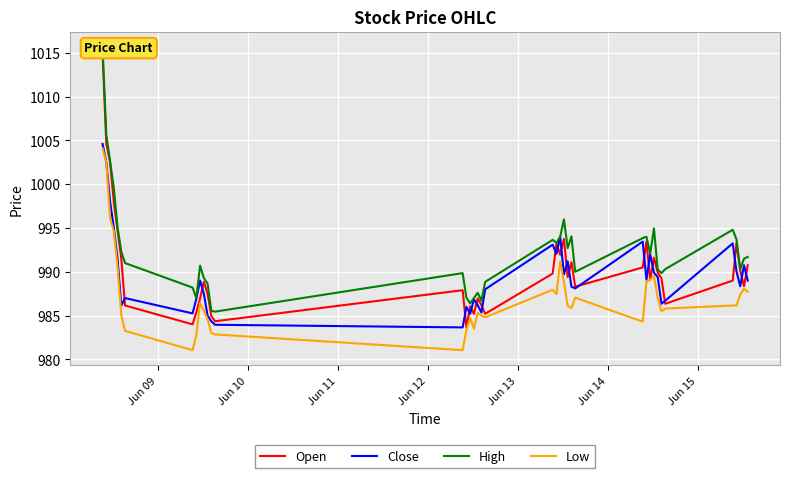

What is the maximum value for Low?

1004.1